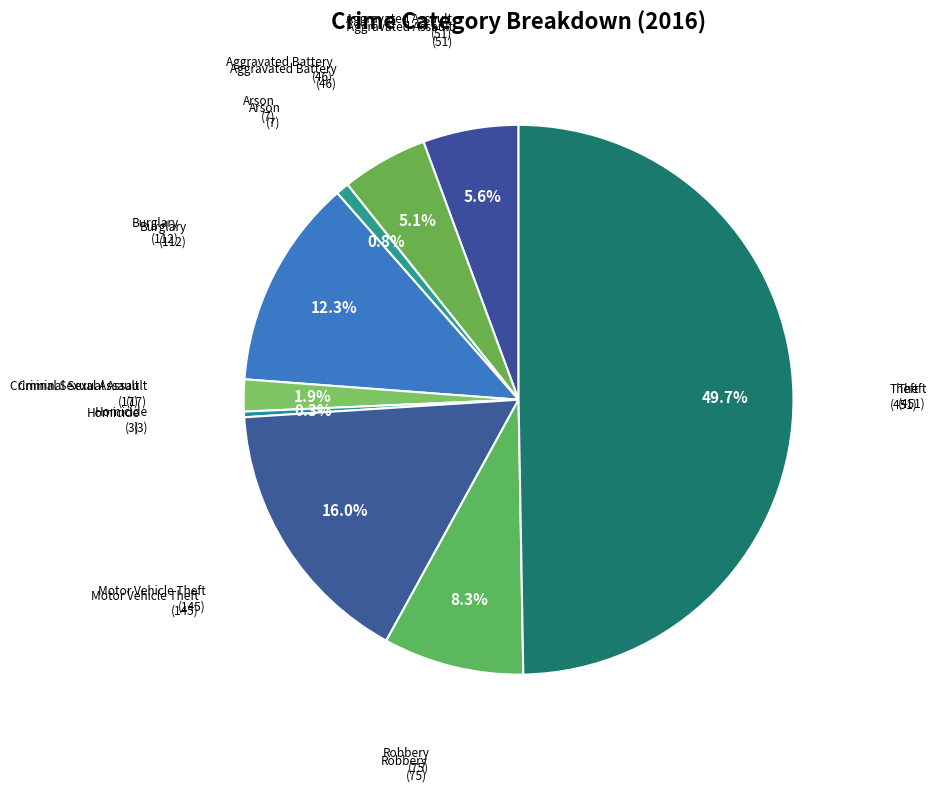

How many segments does this pie chart have?

9